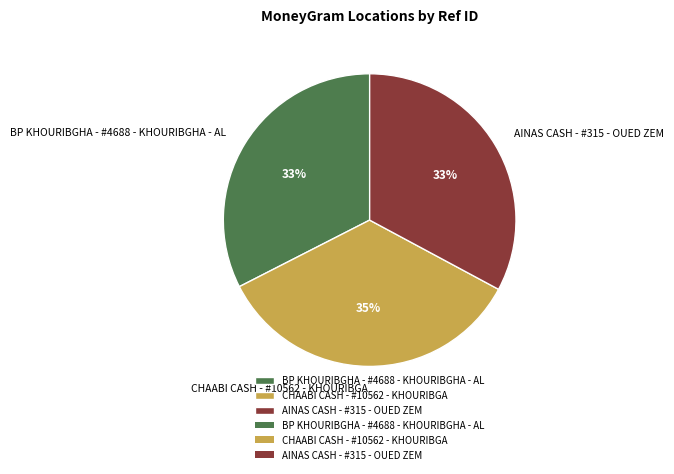

What is the largest slice in the pie chart?

CHAABI CASH - #10562 - KHOURIBGA